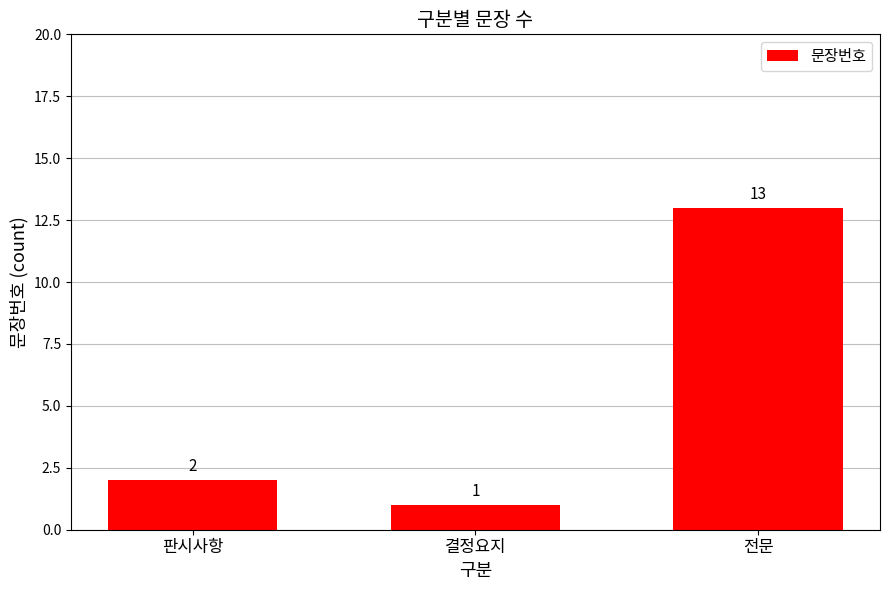

What is the sum of the values at 전문 and 결정요지?

14